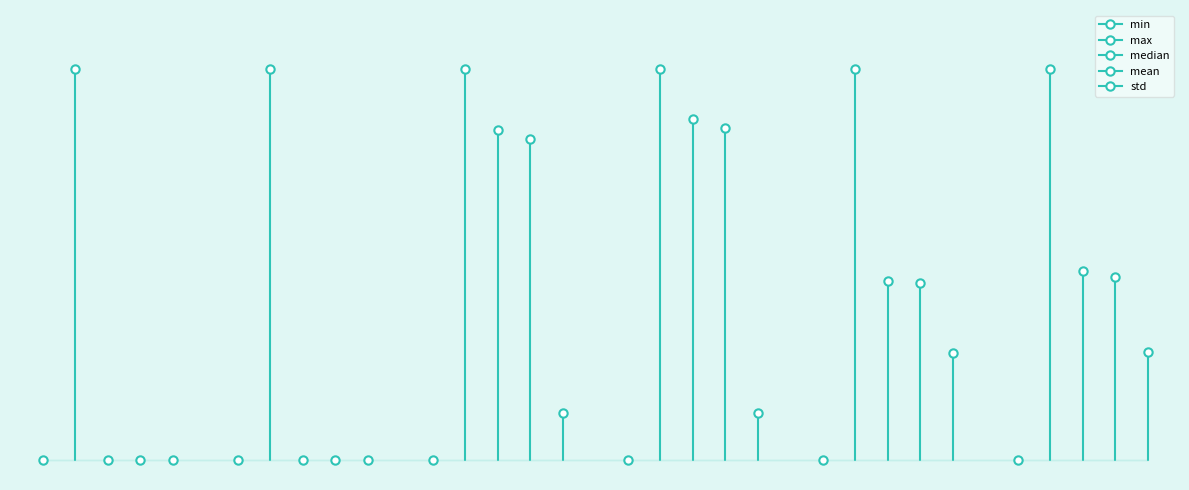

What is the difference between the maximum and minimum values in the max series?

1.0